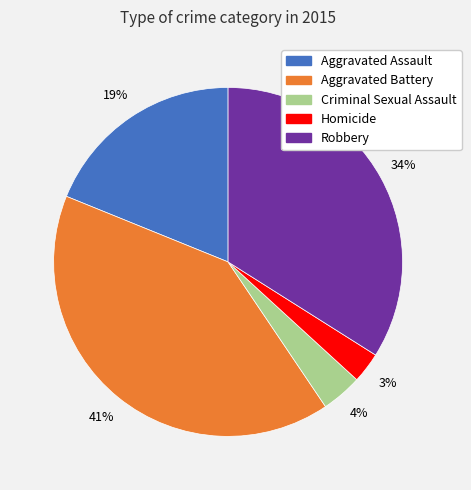

What is the largest slice in the pie chart?

Aggravated Battery